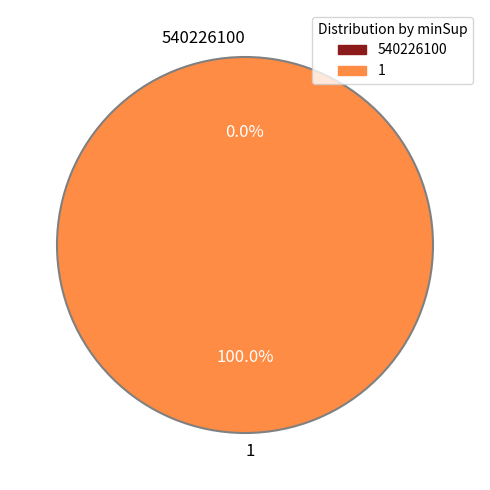

Is it true that 1 is 99% of the pie?

False